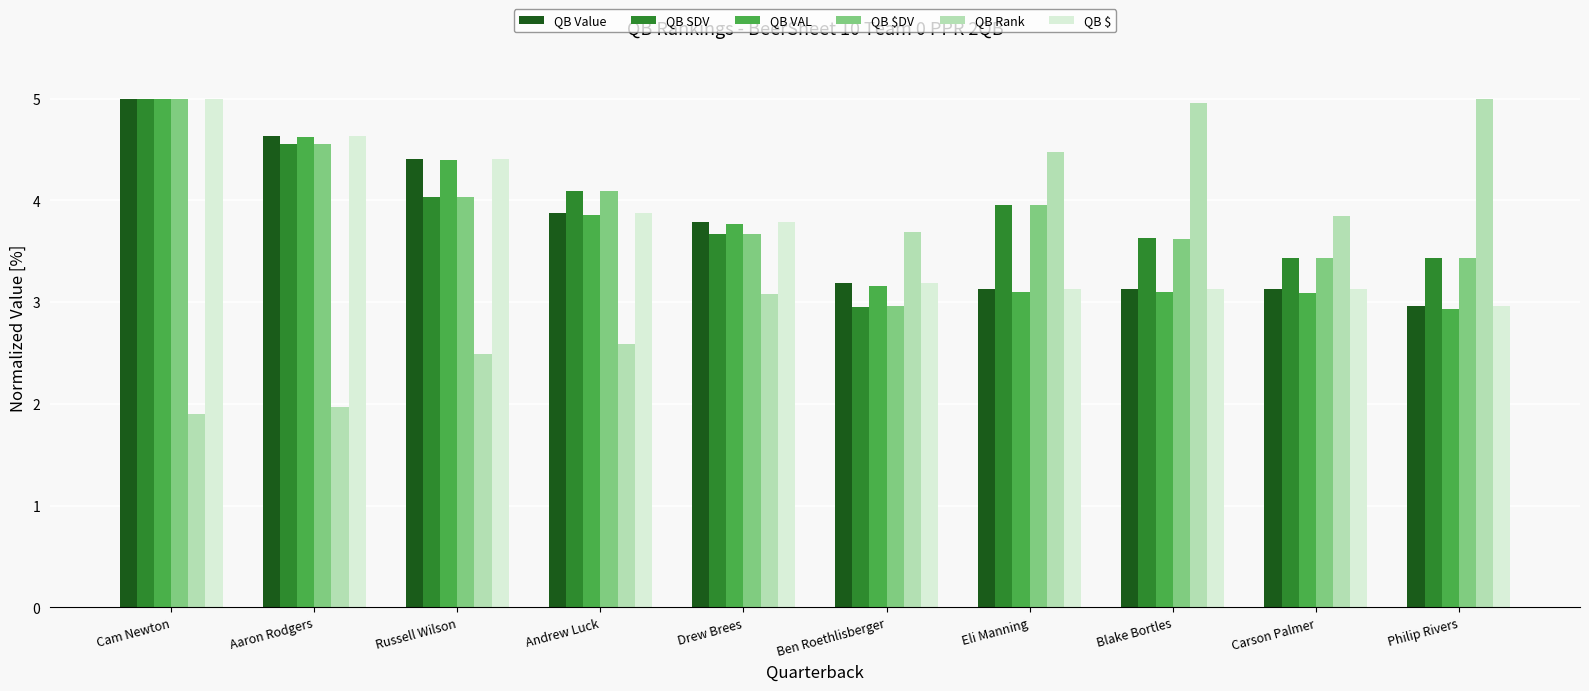

What is the difference between the second highest and minimum values in the QB SDV series?

1.6